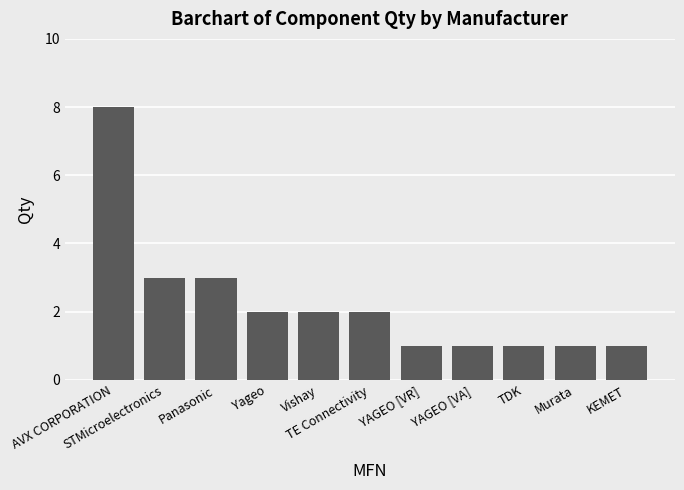

What is the label of the 7th bar from the left?

YAGEO [VR]